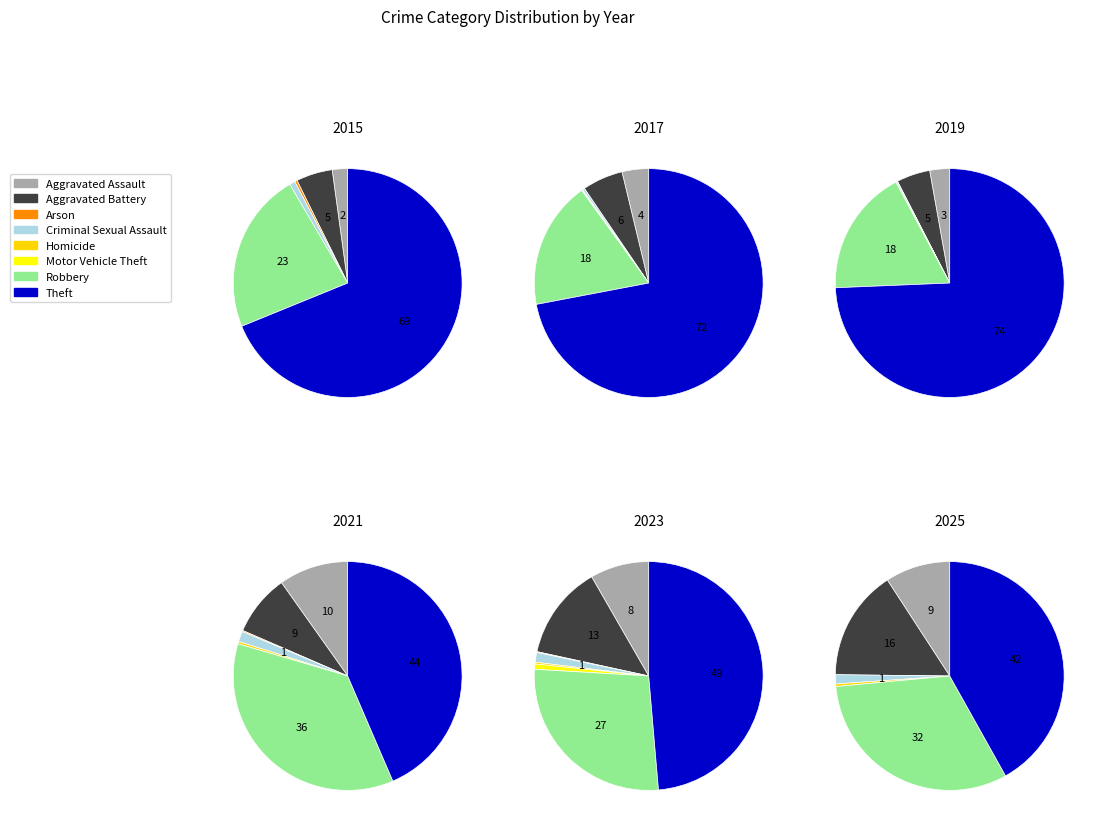

Which has a higher value, Aggravated Battery or Motor Vehicle Theft?

Aggravated Battery